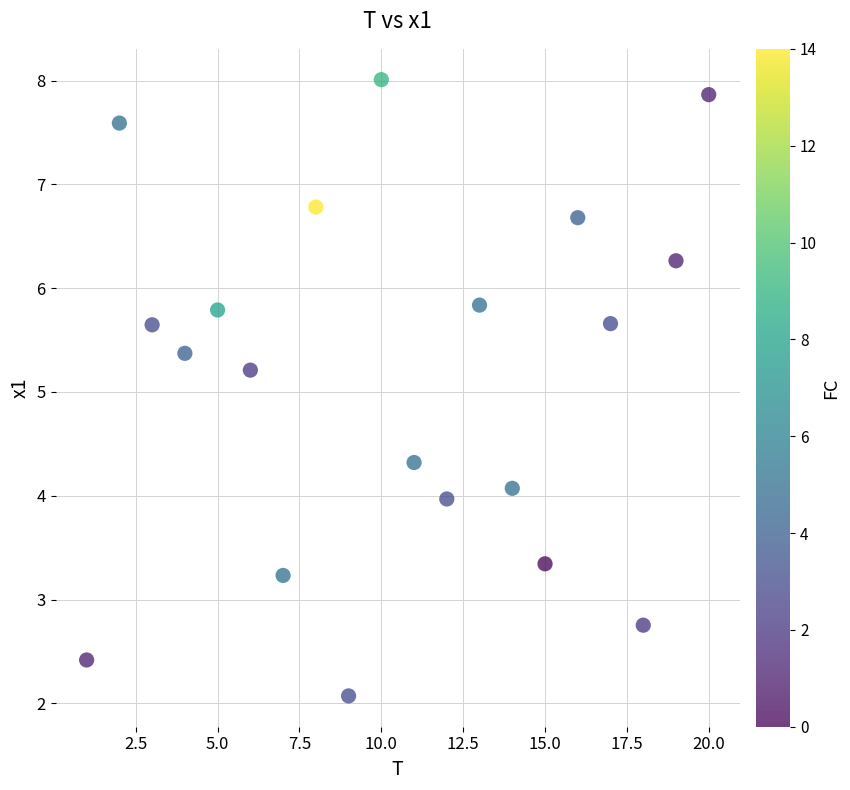

What is the range of X values (max minus min)?

19.0